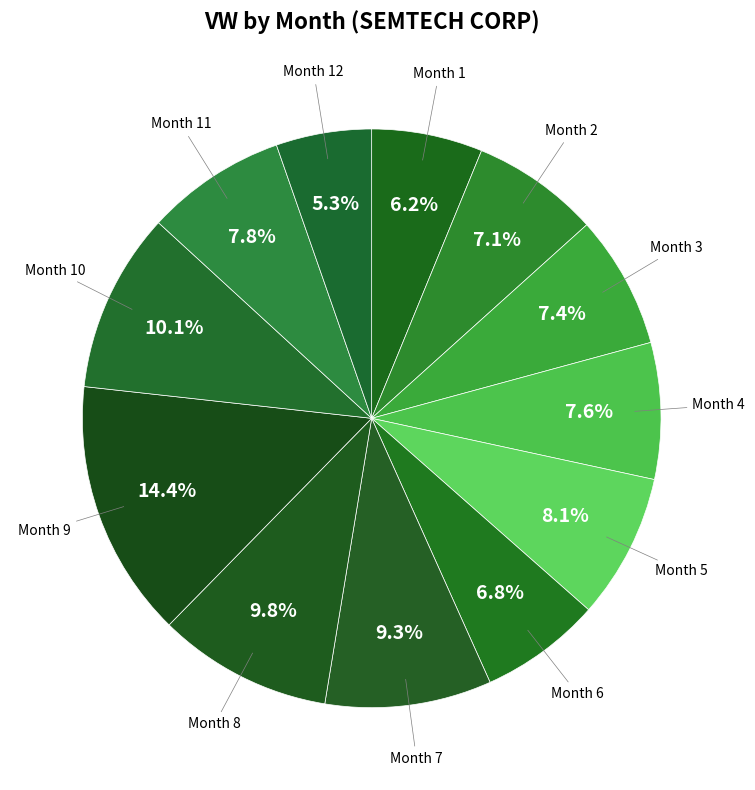

How many slices are in this pie chart?

12